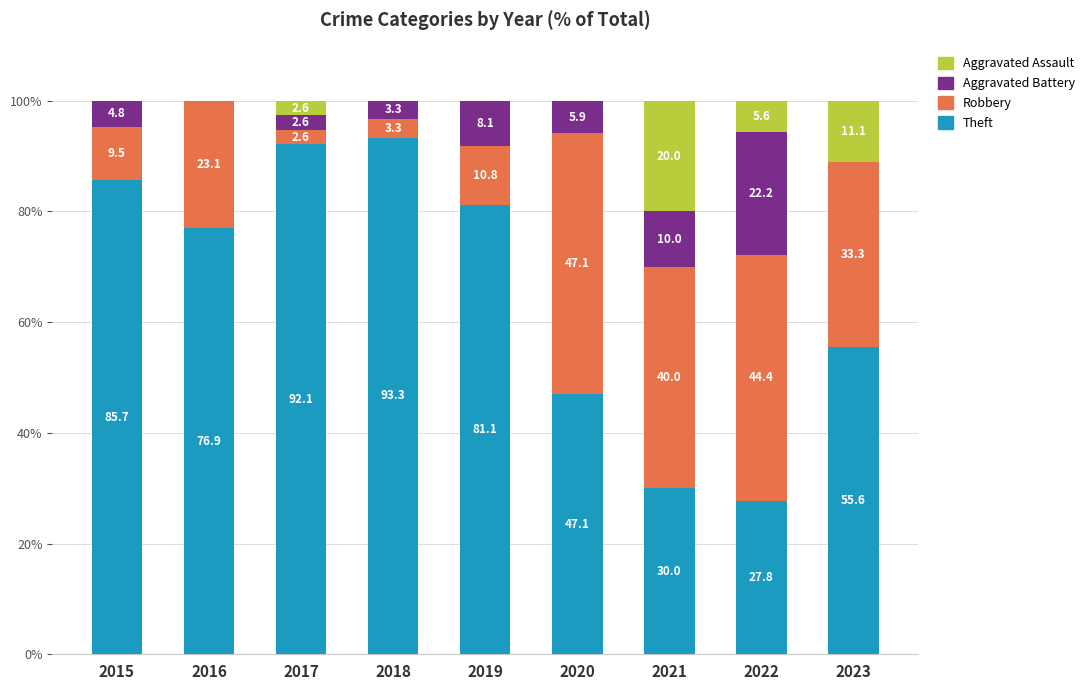

What is the maximum value for Theft?

93.3